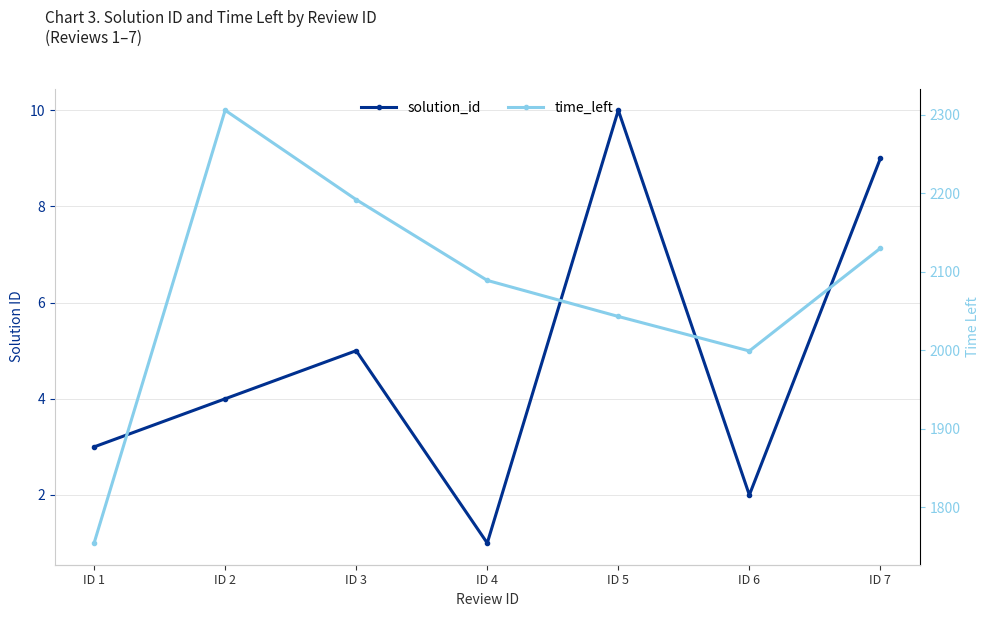

What is the value of the time_left point at the 6th from the left?

1999